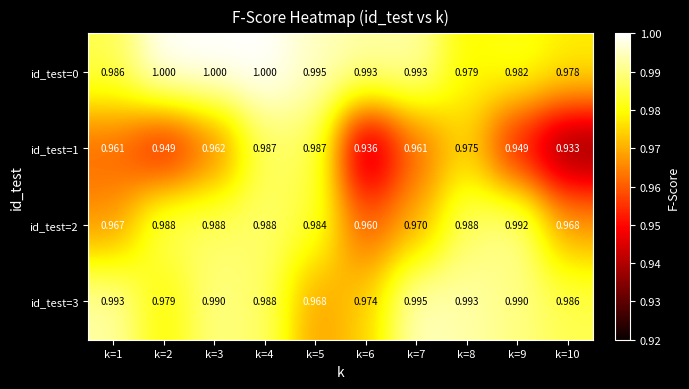

Count the number of categories in the chart.

10